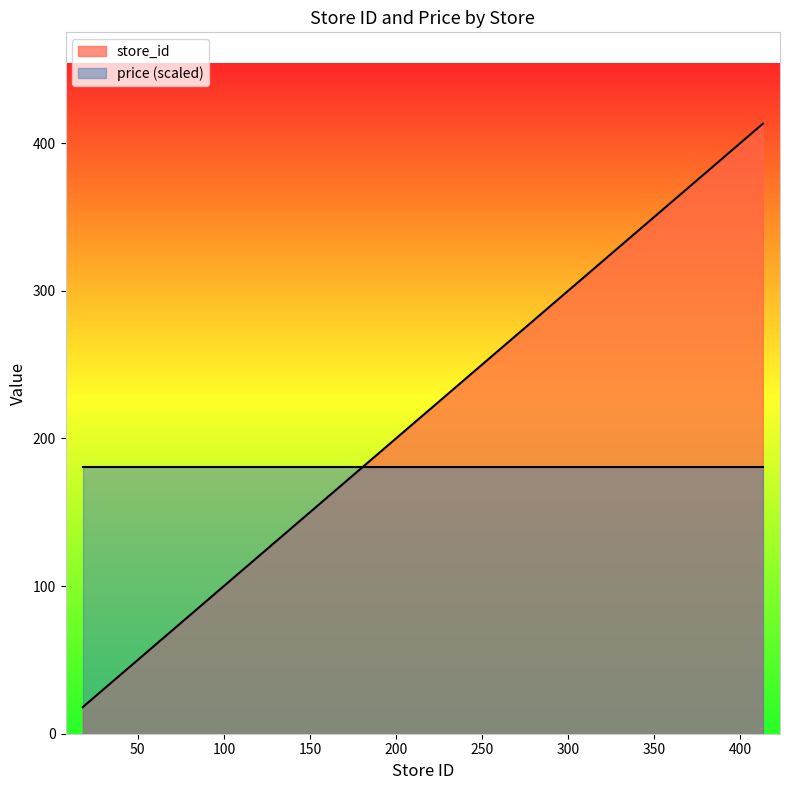

List the labels in order of value, smallest first.

18, 28, 35, 42, 57, 69, 72, 82, 87, 122, 155, 210, 247, 259, 357, 413